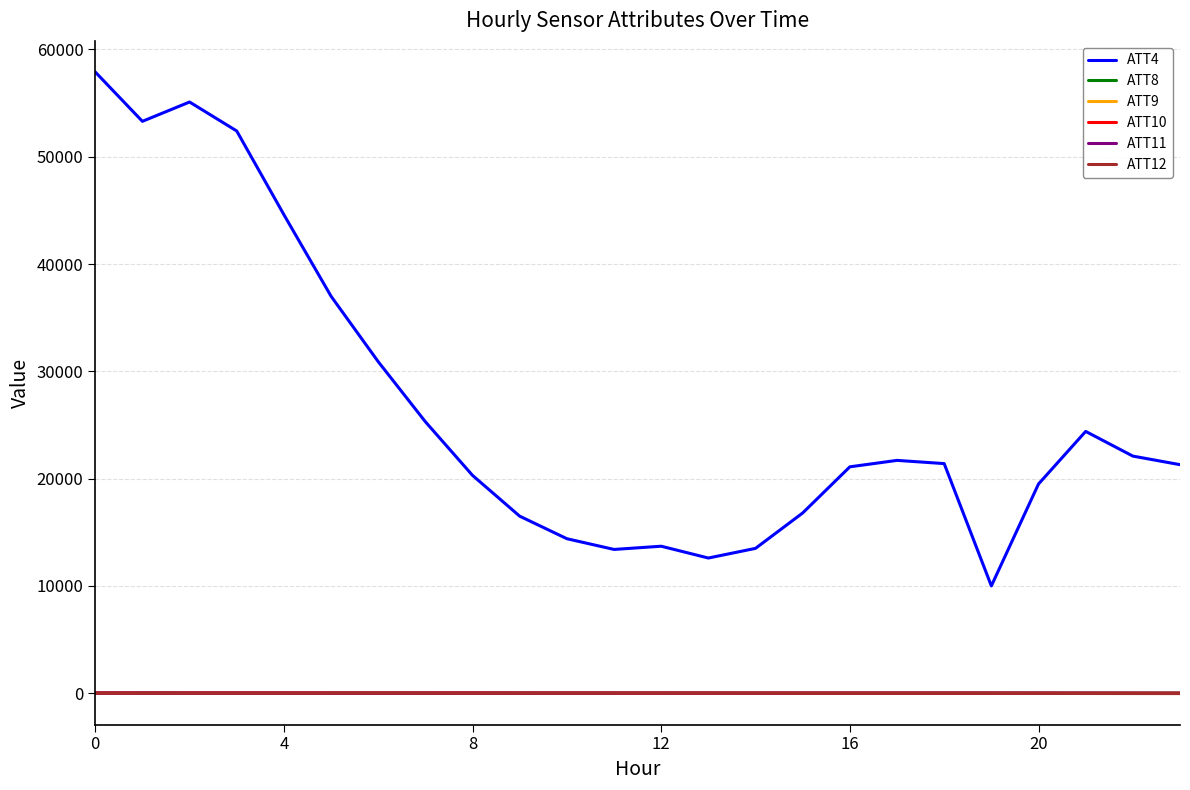

Which series has the largest range (max minus min)?

ATT4